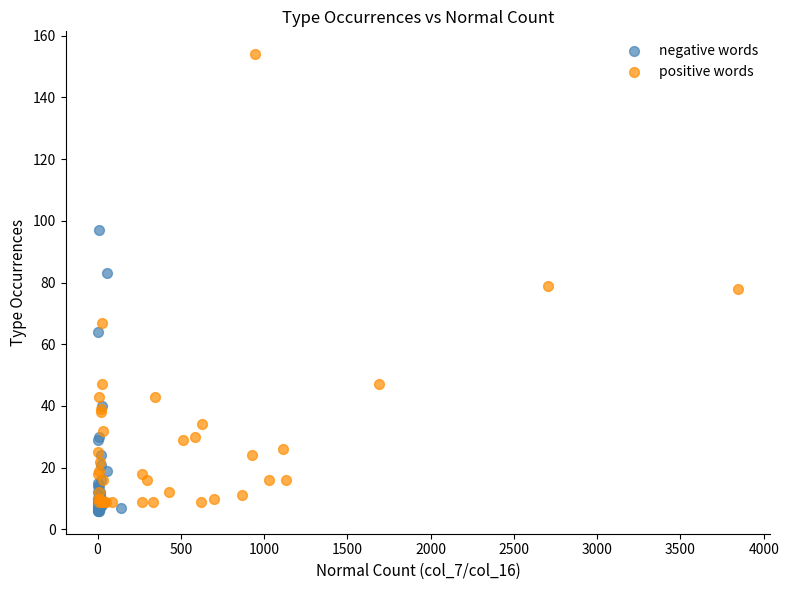

Which series reaches the minimum Y coordinate?

negative words